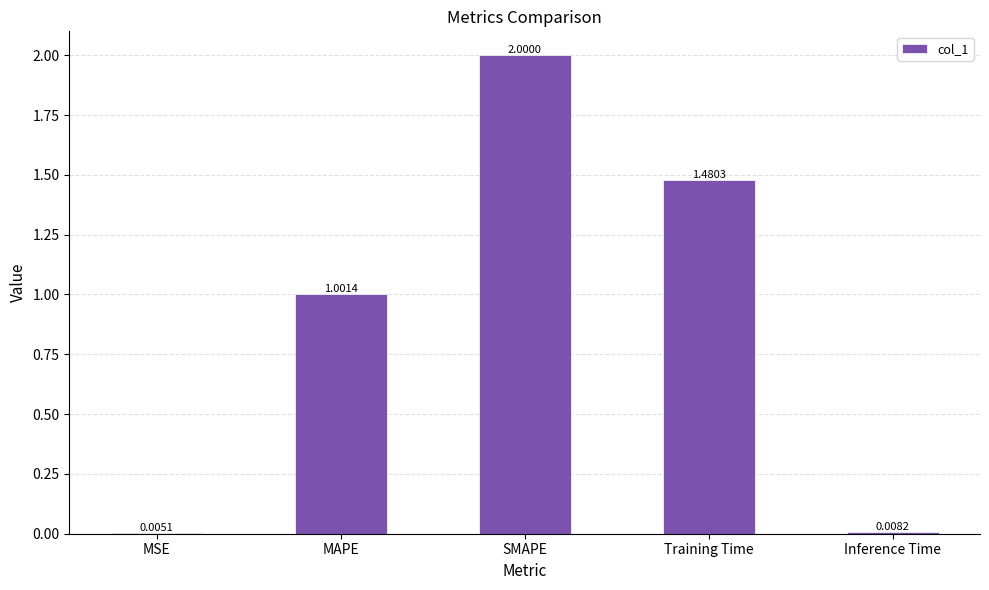

Between Training Time and MAPE, which is larger?

Training Time